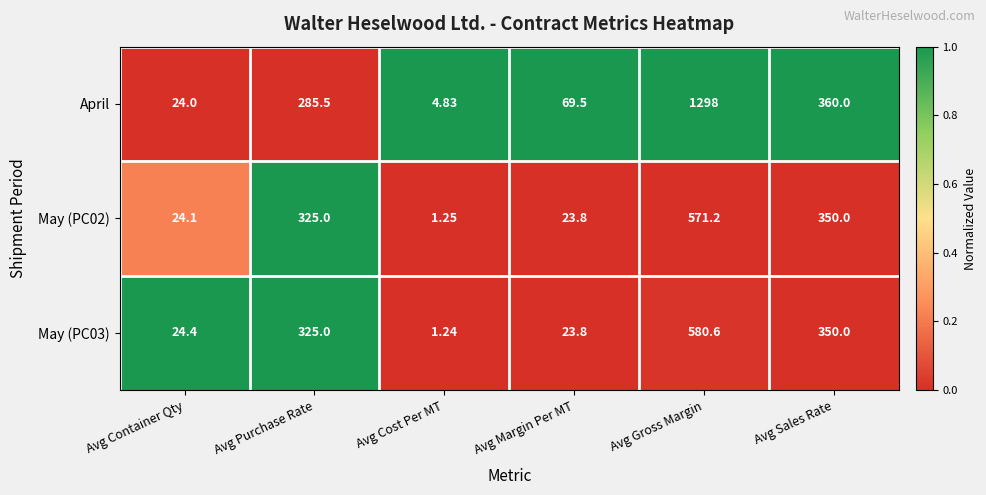

Where is April nearest to the value 651?

Avg Sales Rate